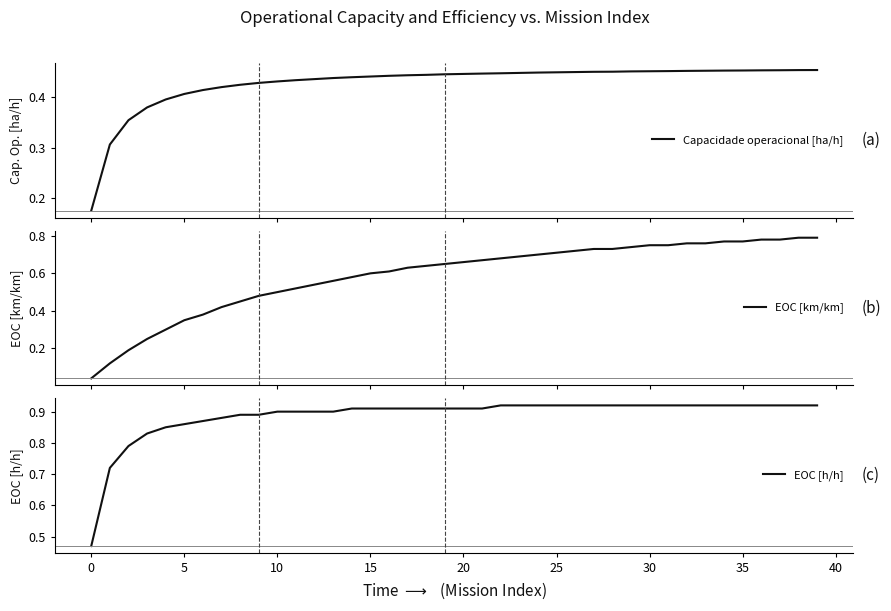

What is the difference between the highest and lowest values at 27?

0.5